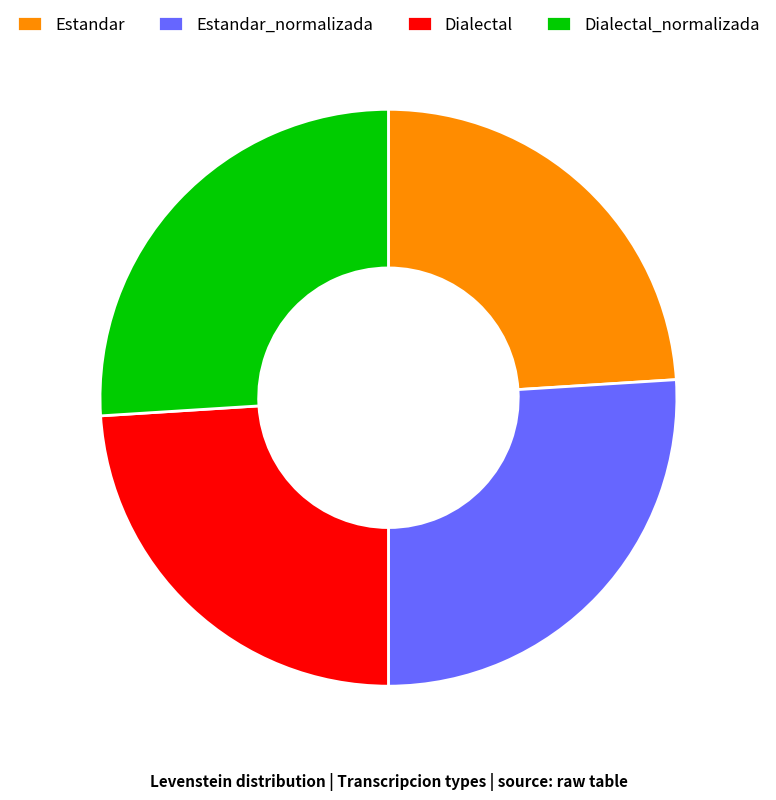

True or false: Estandar accounts for 24% of the total.

True